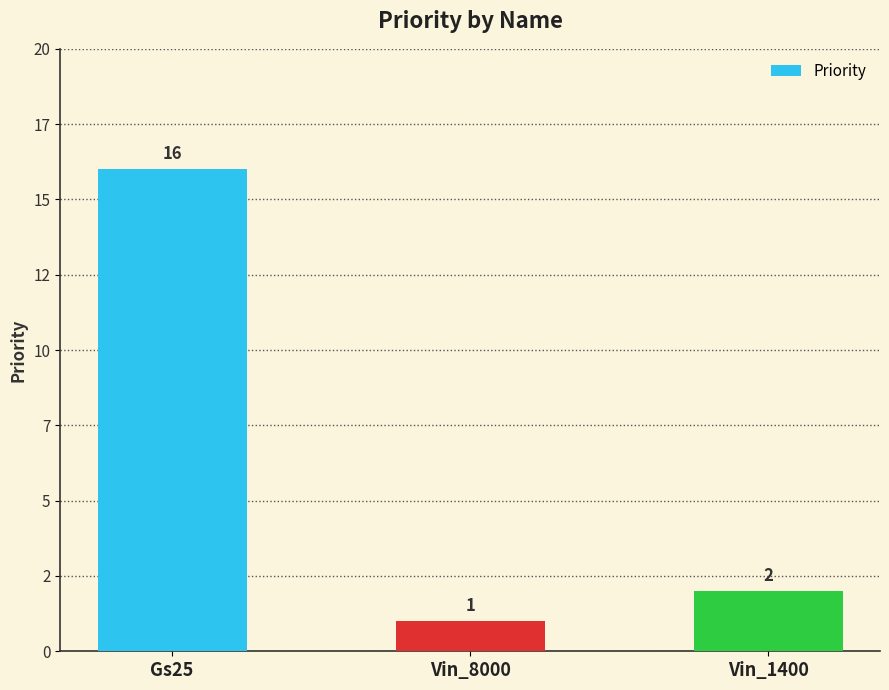

Are the bars horizontal?

No